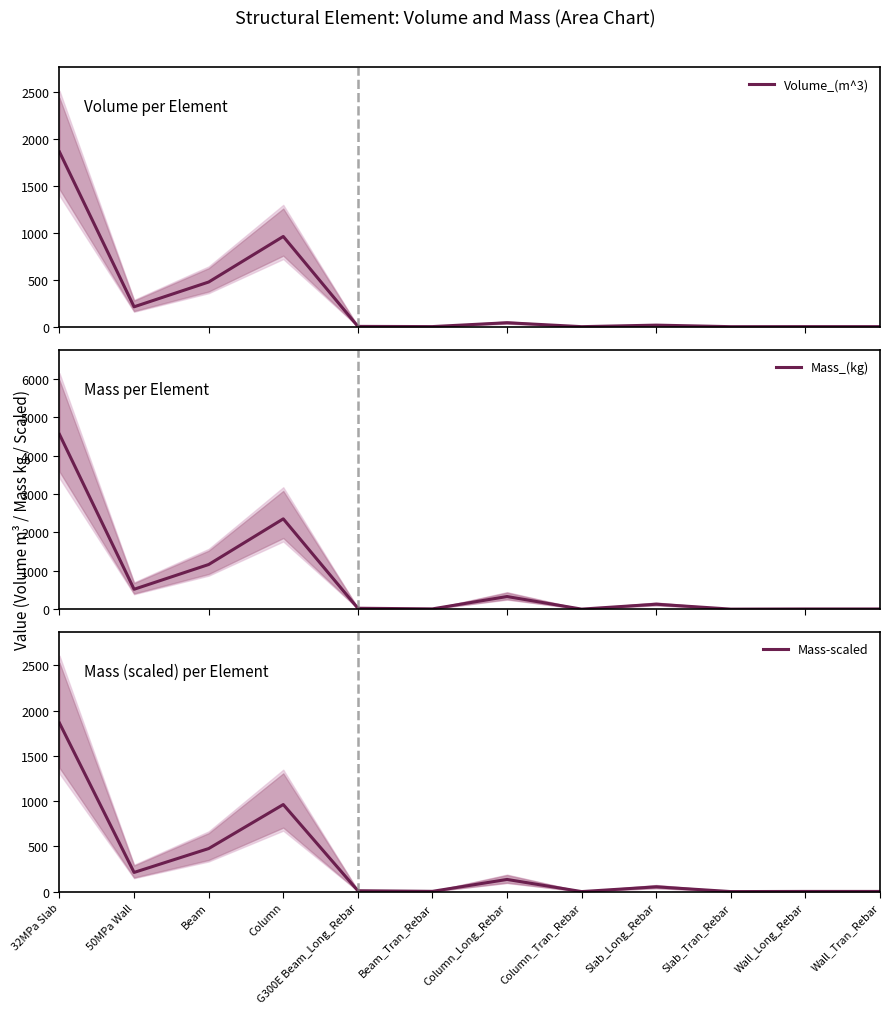

True or false: Mass-scaled and Mass_(kg) intersect in this chart.

False